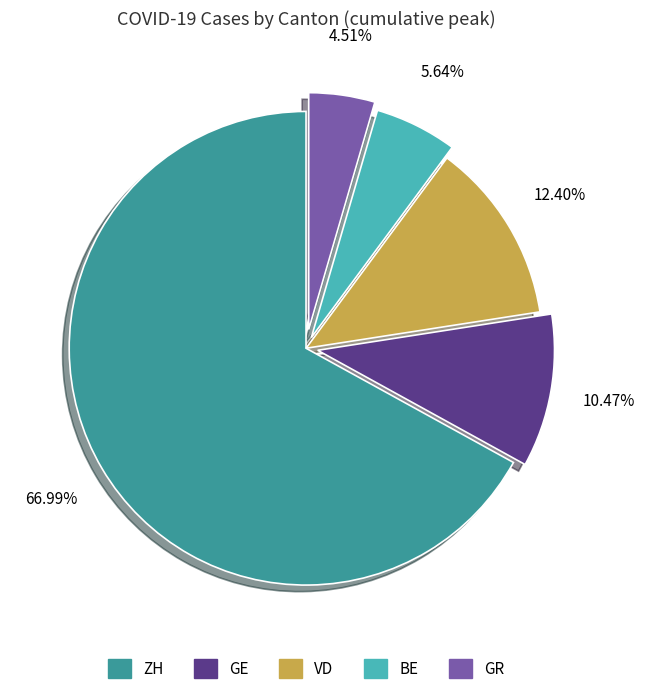

Rank the categories by value from lowest to highest.

GR, BE, GE, VD, ZH